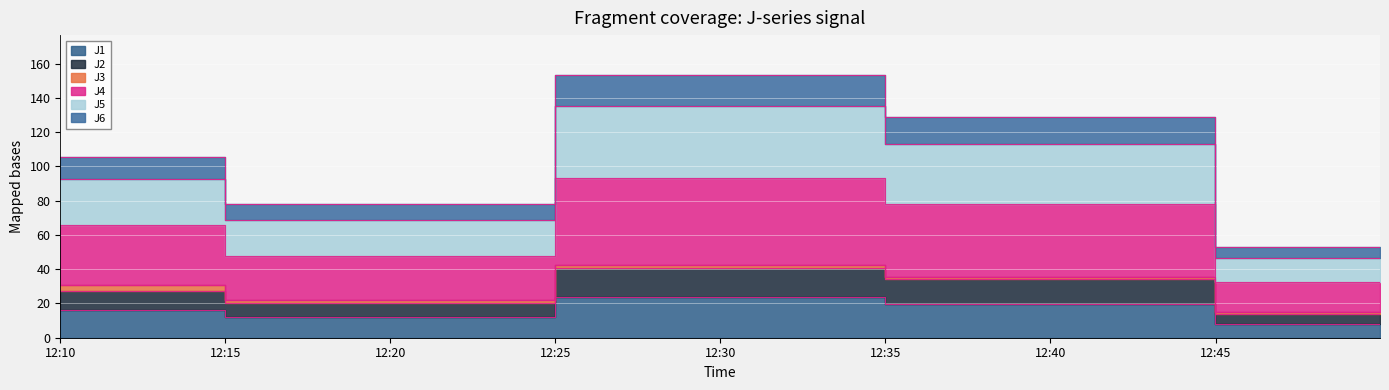

True or false: J5 has a value of 106.4 at 12:30.

False